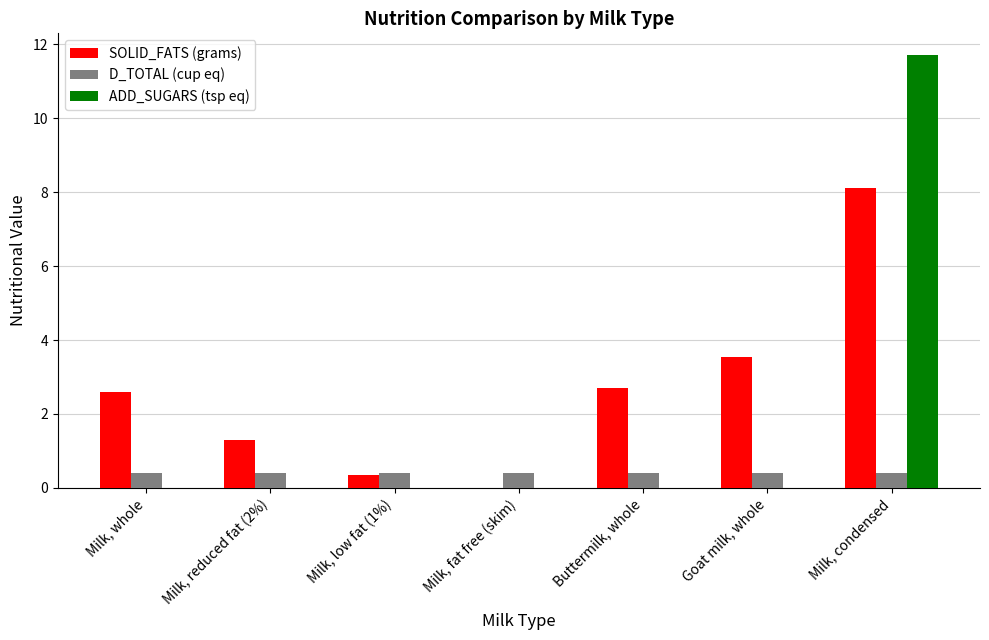

Which series has the largest total across all categories?

SOLID_FATS (grams)